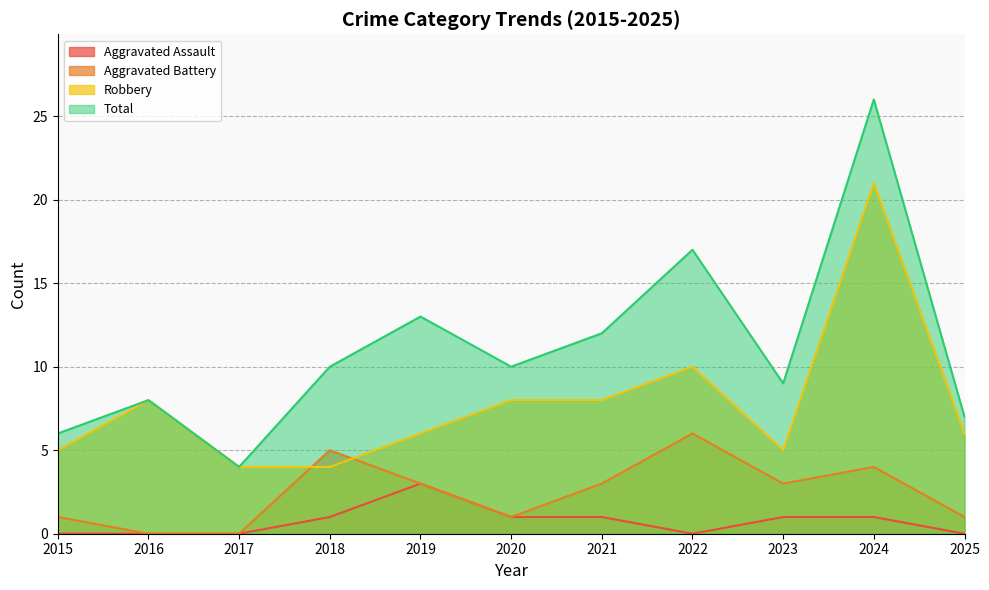

List the series in order of their overall mean, lowest first.

Aggravated Assault, Aggravated Battery, Robbery, Total